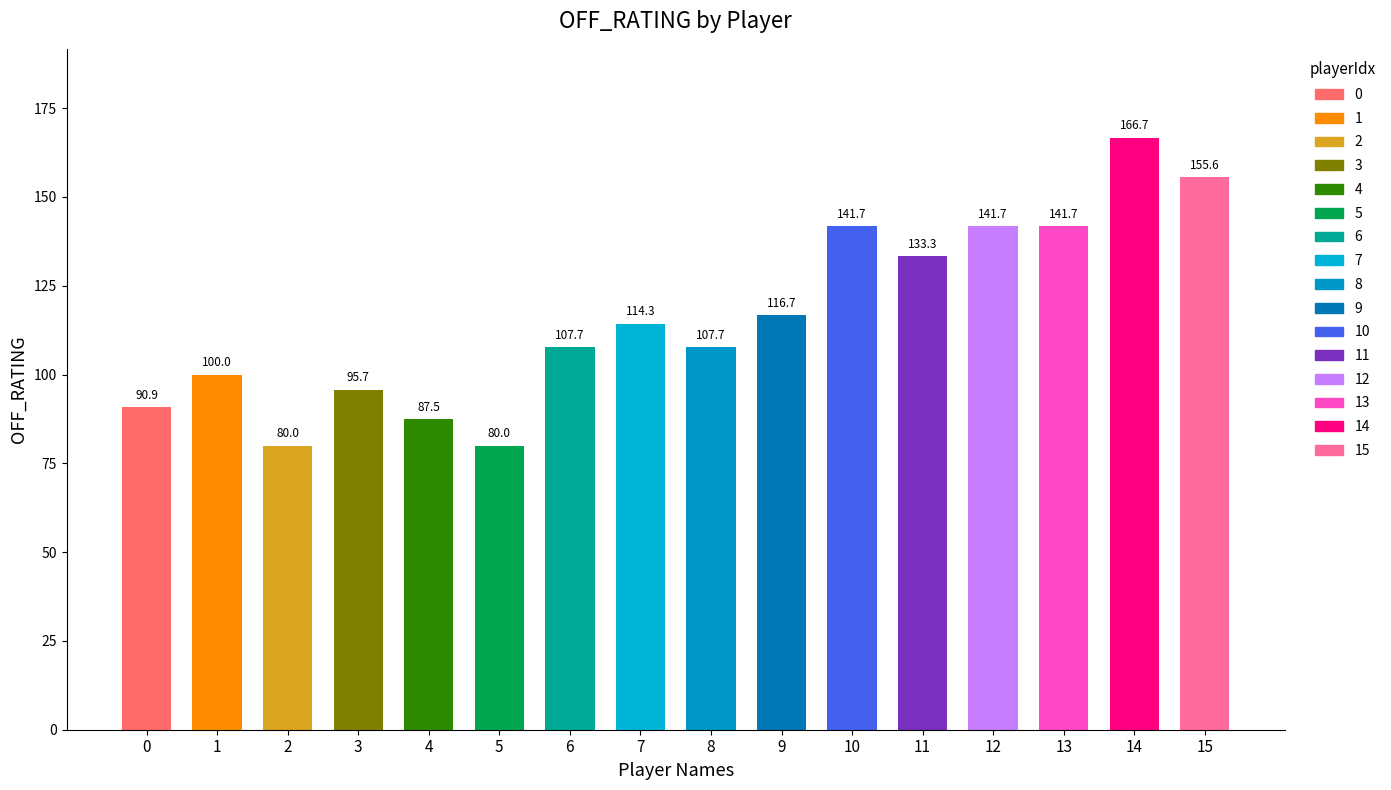

What is the value of the 5th bar from the left?

87.5